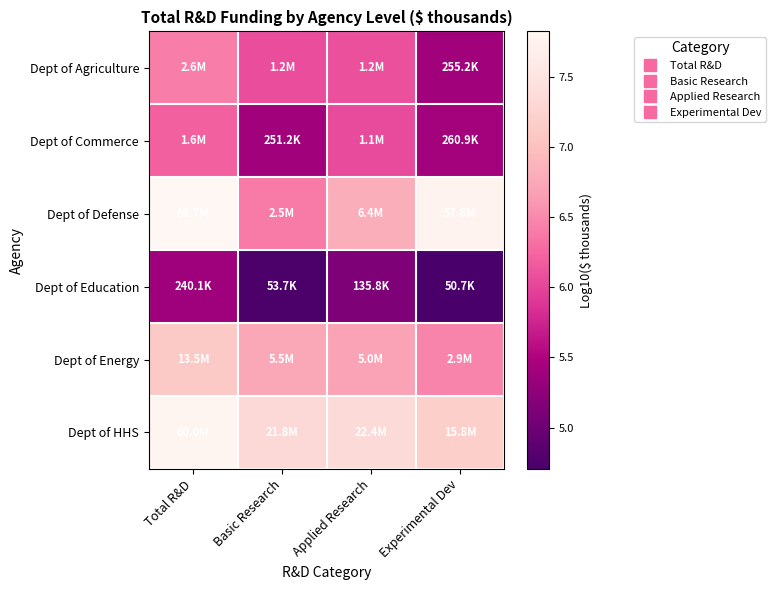

Rank the series at Basic Research from lowest to highest value.

Dept of Education, Dept of Commerce, Dept of Agriculture, Dept of Defense, Dept of Energy, Dept of HHS